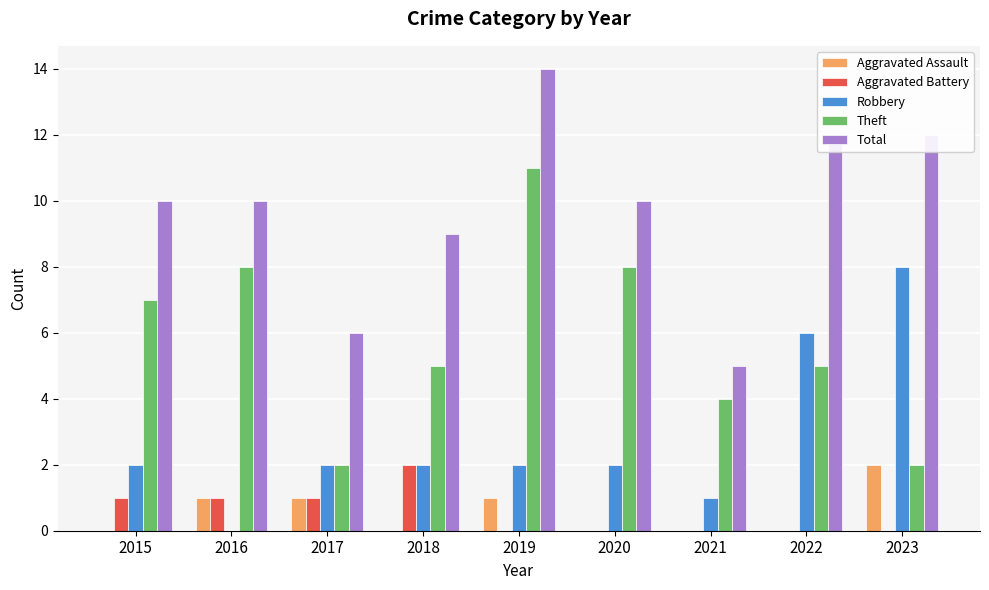

What is the total value across all series at 2020?

20